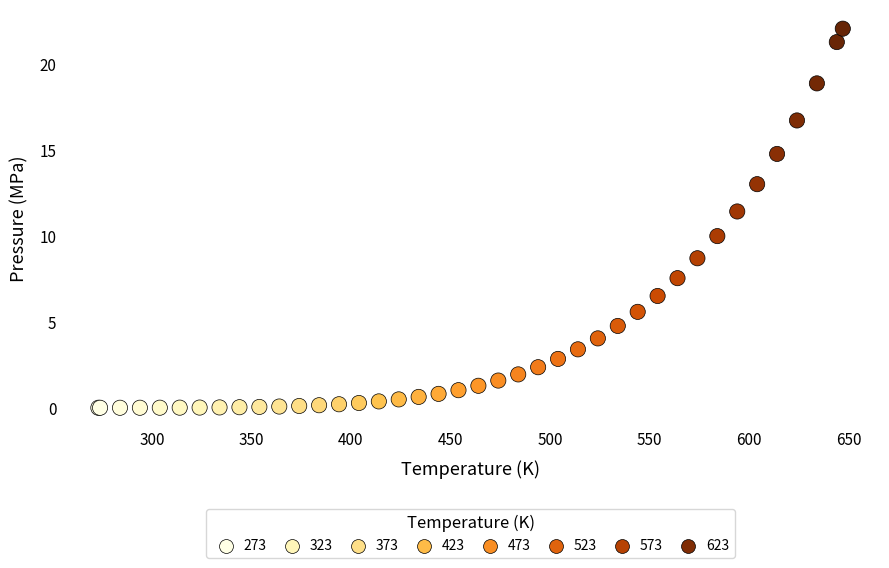

What Y value in the scatter plot is closest to 11?

11.4